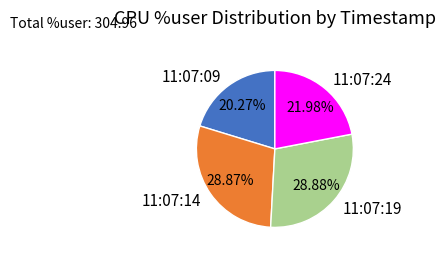

How many slices are in this pie chart?

4